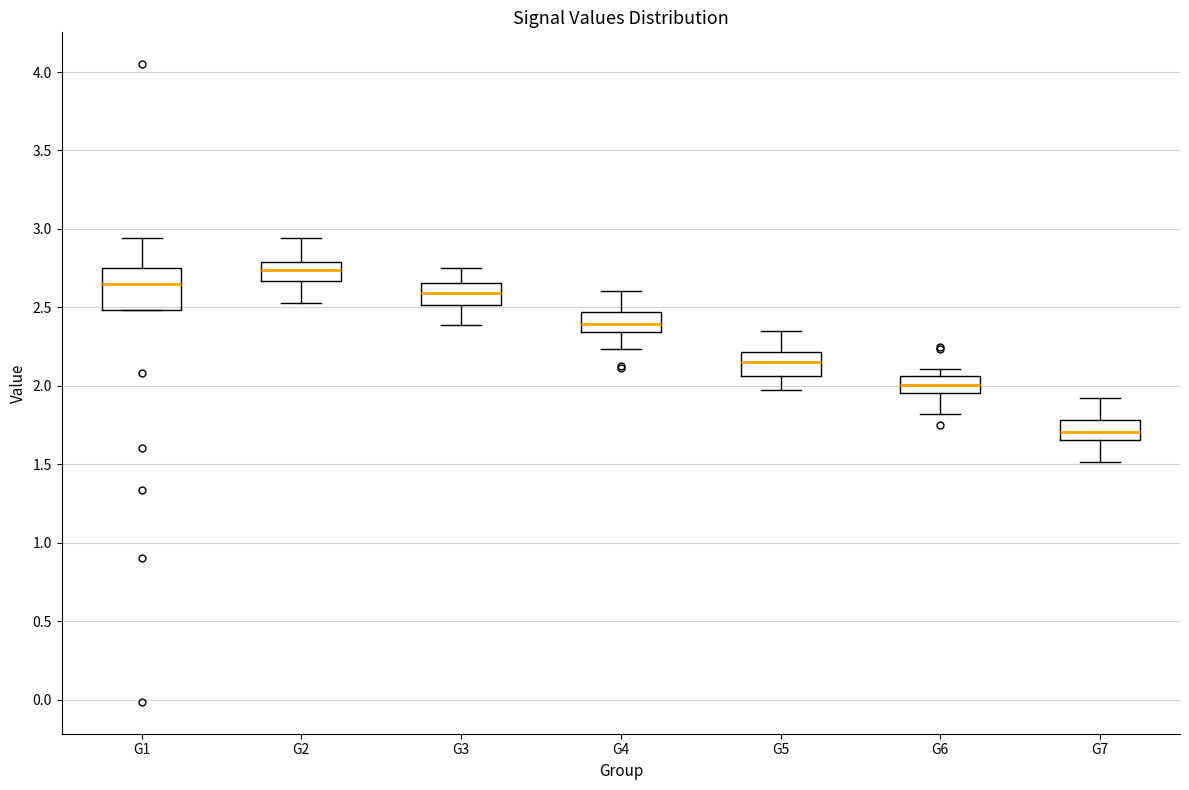

Which box's median line is the highest?

G2